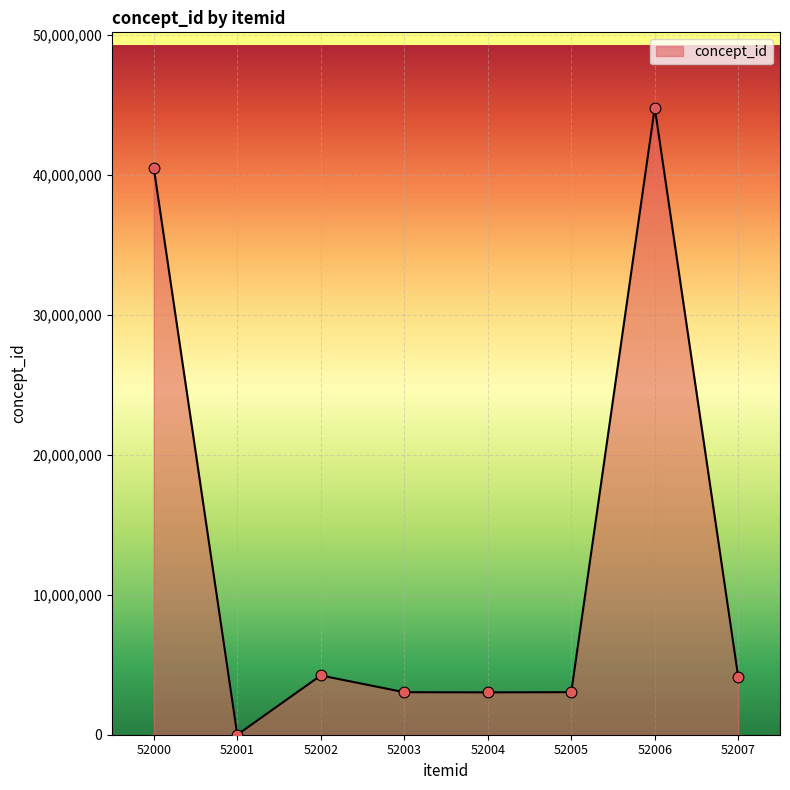

What is the change in value from 52005 to 52006?

+41750604